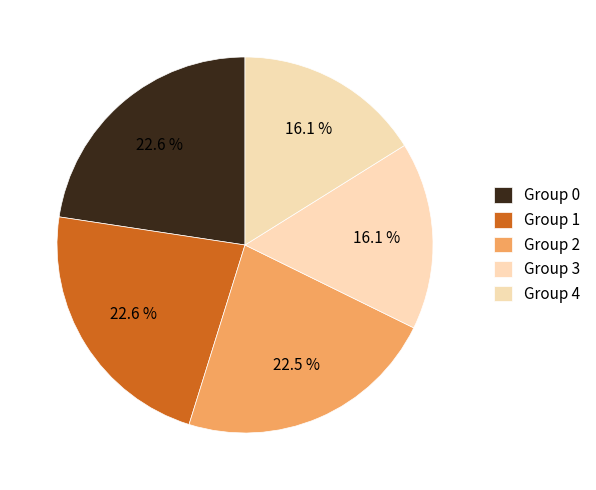

Count the number of slices in the pie.

5